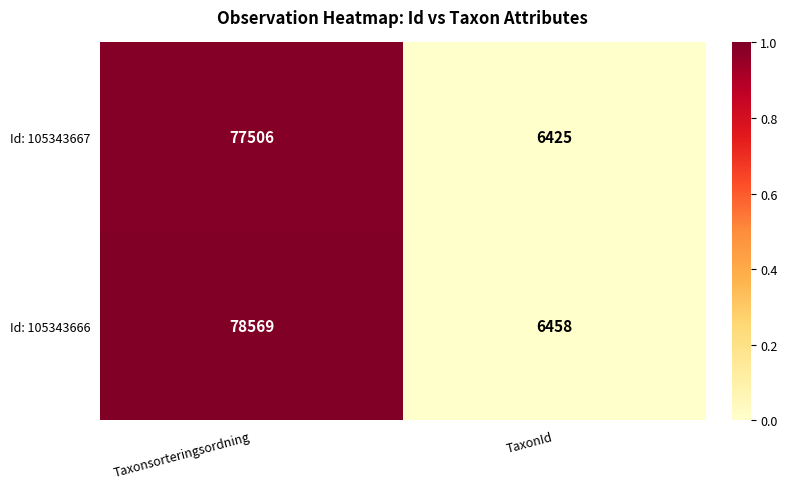

What is the difference between the maximum and minimum values in the Id: 105343666 series?

72111